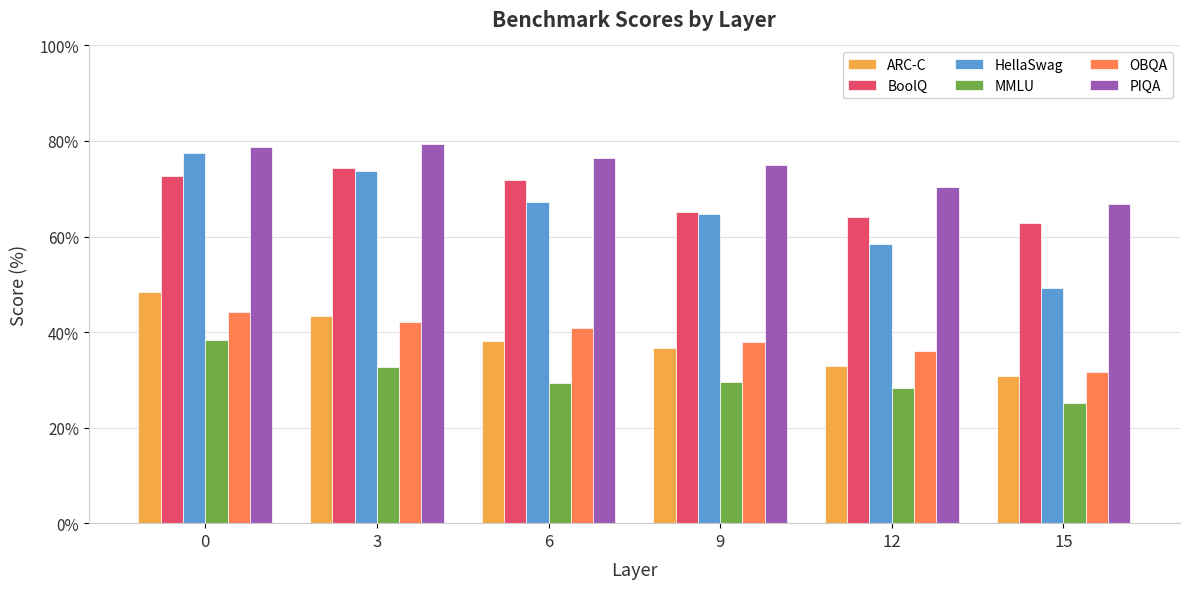

What is the sum of the BoolQ values at 12 and 9?

129.2